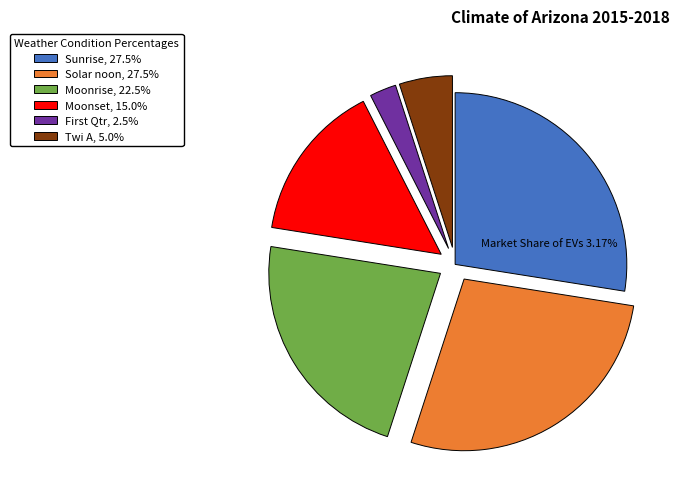

How many segments does this pie chart have?

6